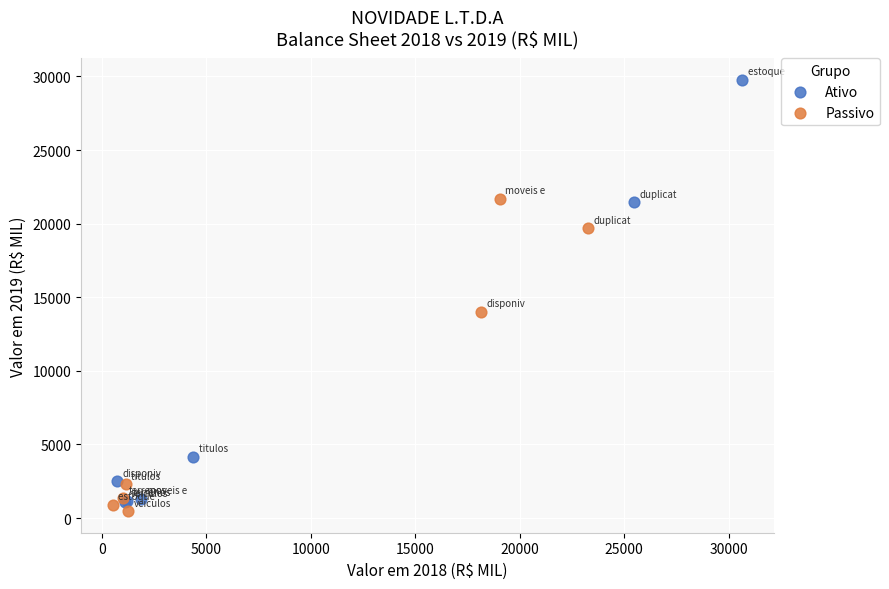

Which series contains the highest Y value?

Ativo